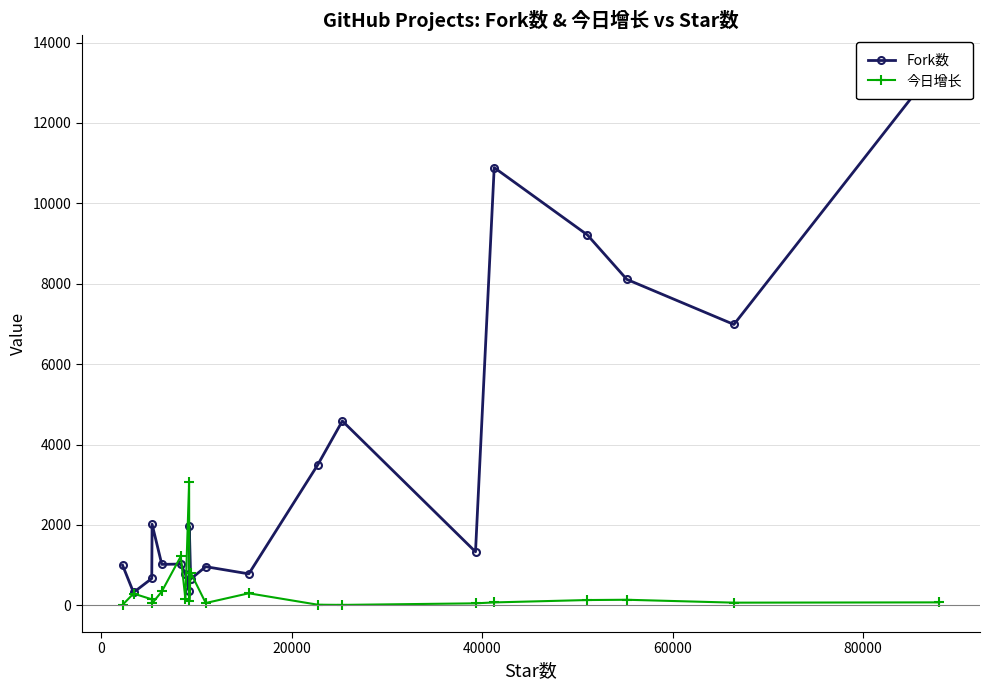

True or false: 今日增长 has more than 1 points higher than both neighbors.

True